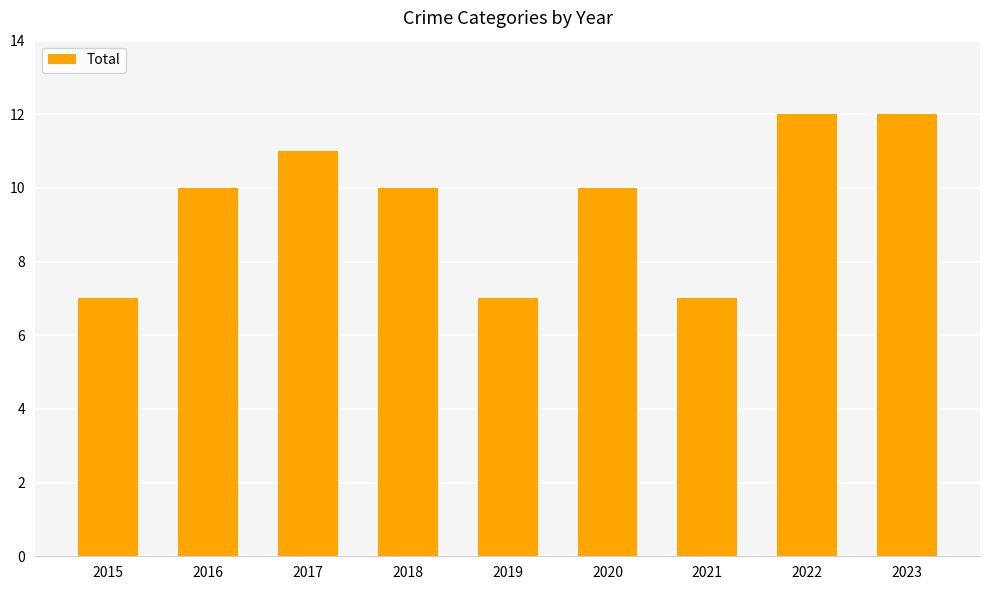

What is the sum of the values at 2019 and 2016?

17